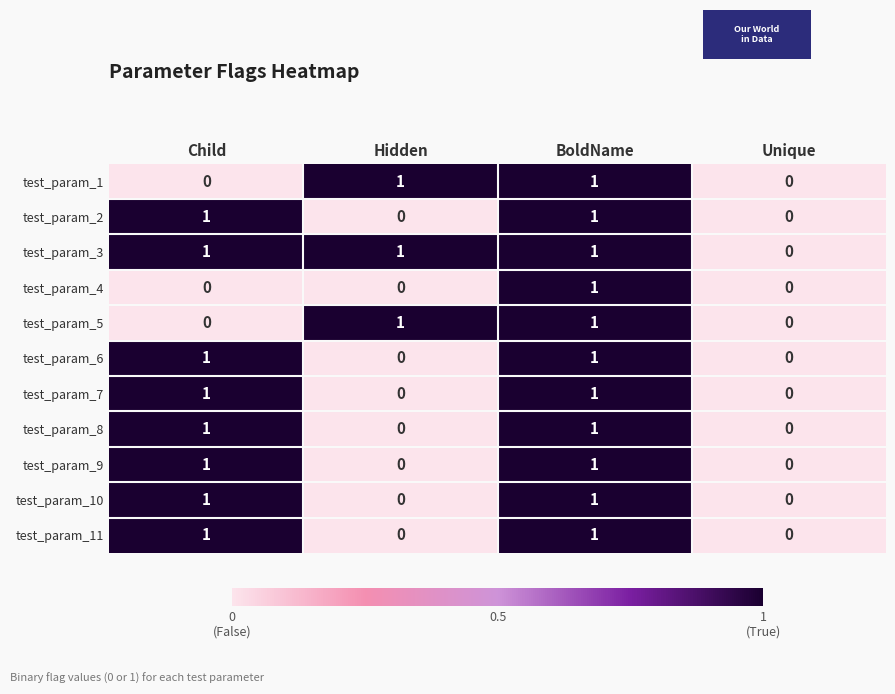

True or false: test_param_9 has a value of -1 at Hidden.

False